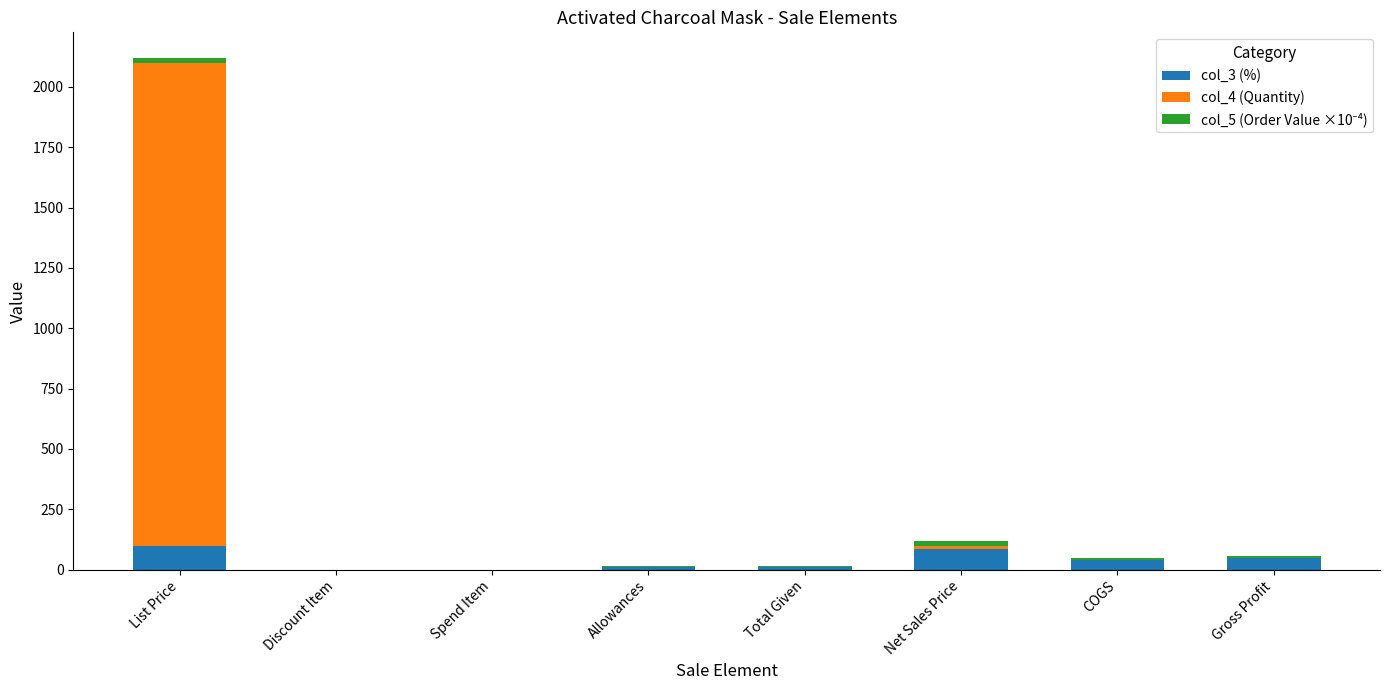

True or false: col_3 (%) has a value of 87.5 at Net Sales Price.

True